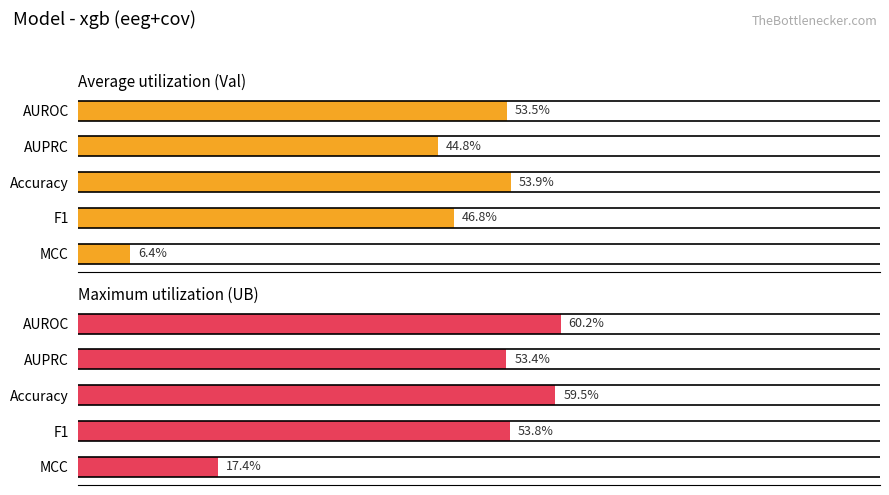

Which series has the largest total across all categories?

UB